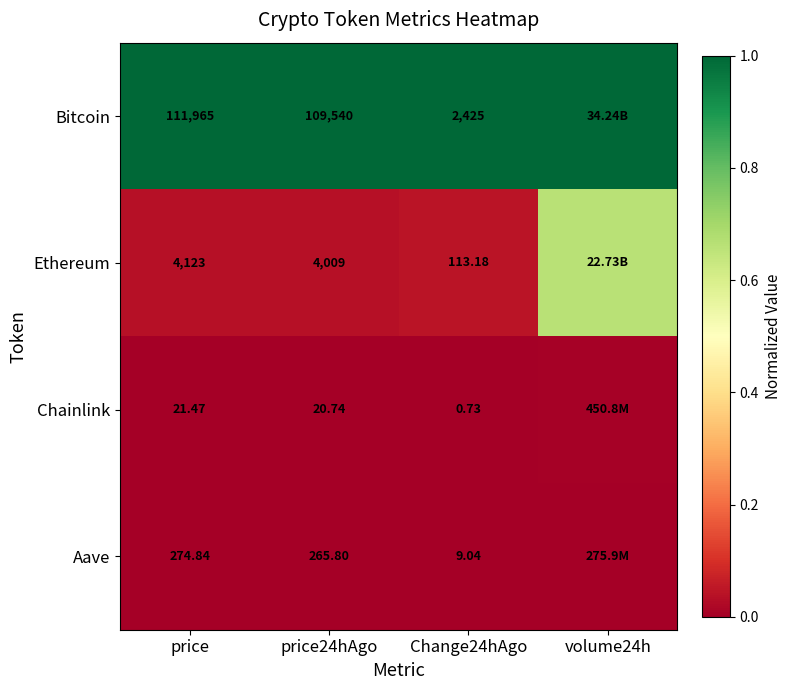

At which category is the sum across all series the highest?

volume24h